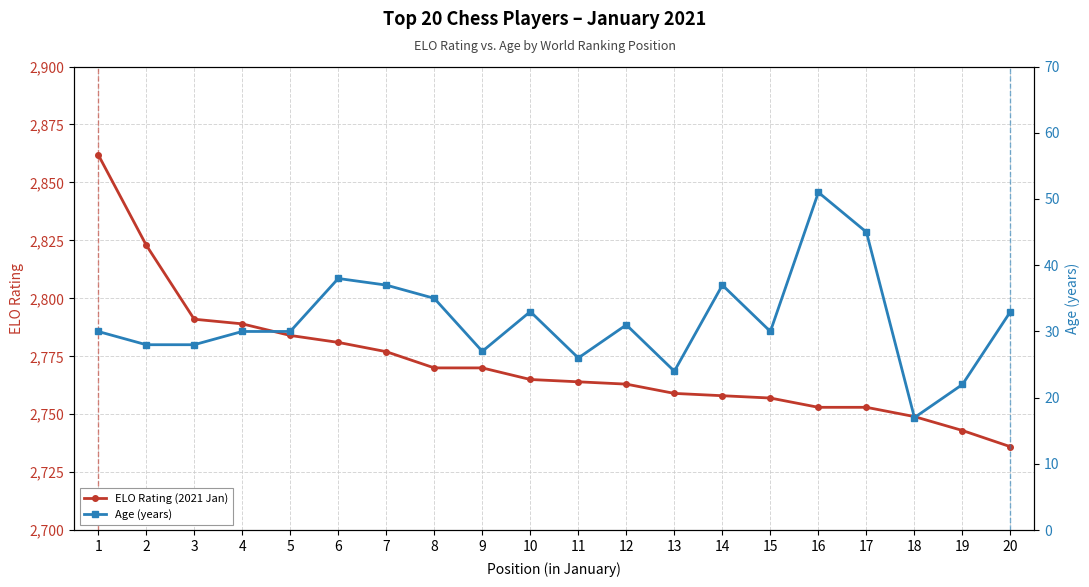

What is the greatest value displayed?

2862